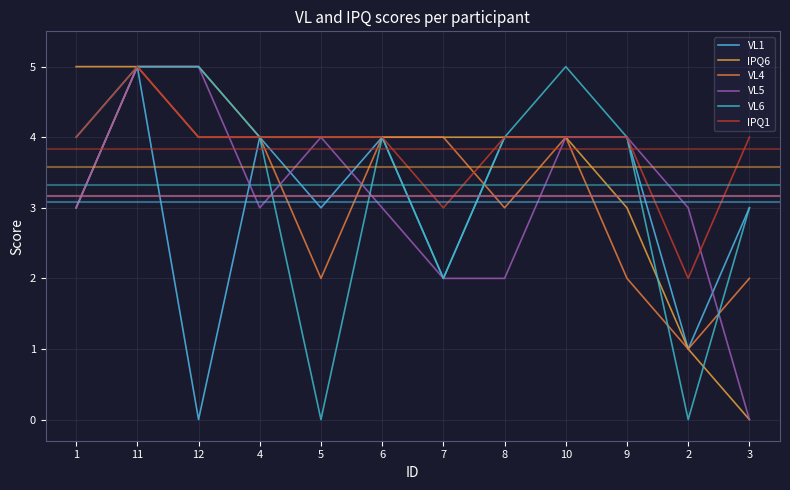

How many lines are shown in the chart?

6